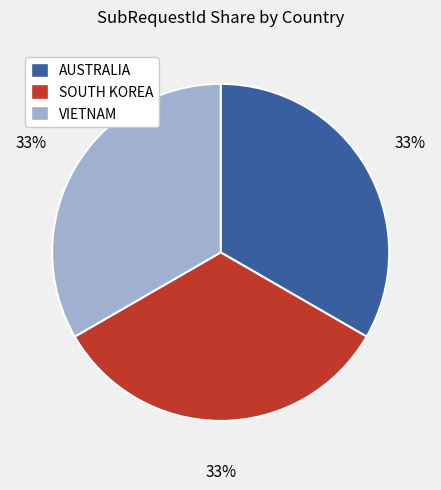

Do VIETNAM and SOUTH KOREA together represent more than half of the pie?

Yes